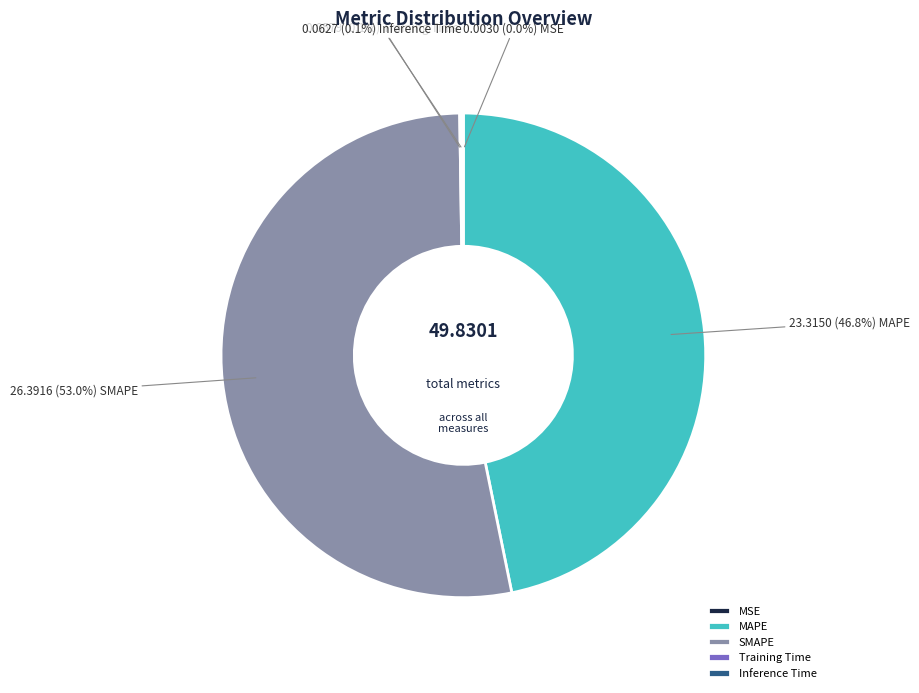

Does any single category account for the majority?

Yes